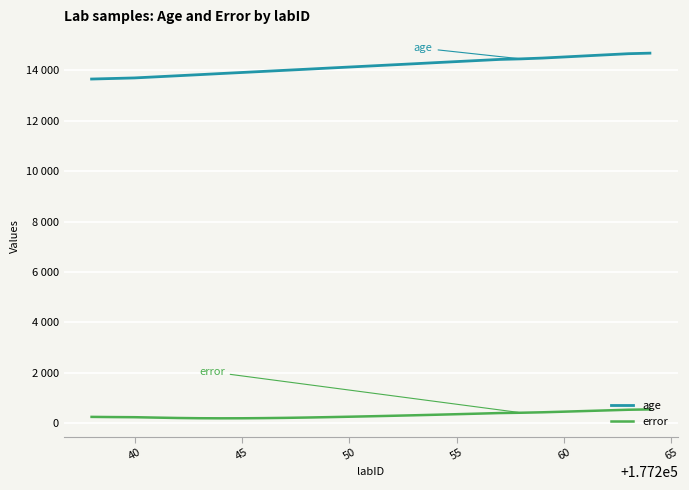

What are all the series names shown in the legend?

age, error